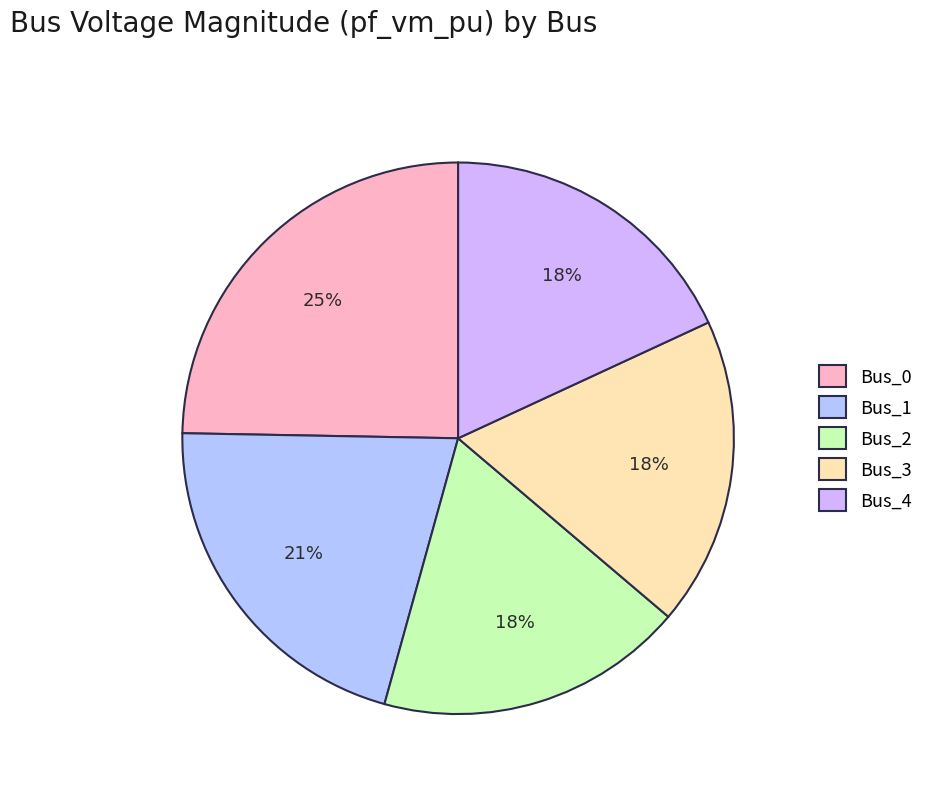

Rank the categories by value from lowest to highest.

Bus_2, Bus_3, Bus_4, Bus_1, Bus_0